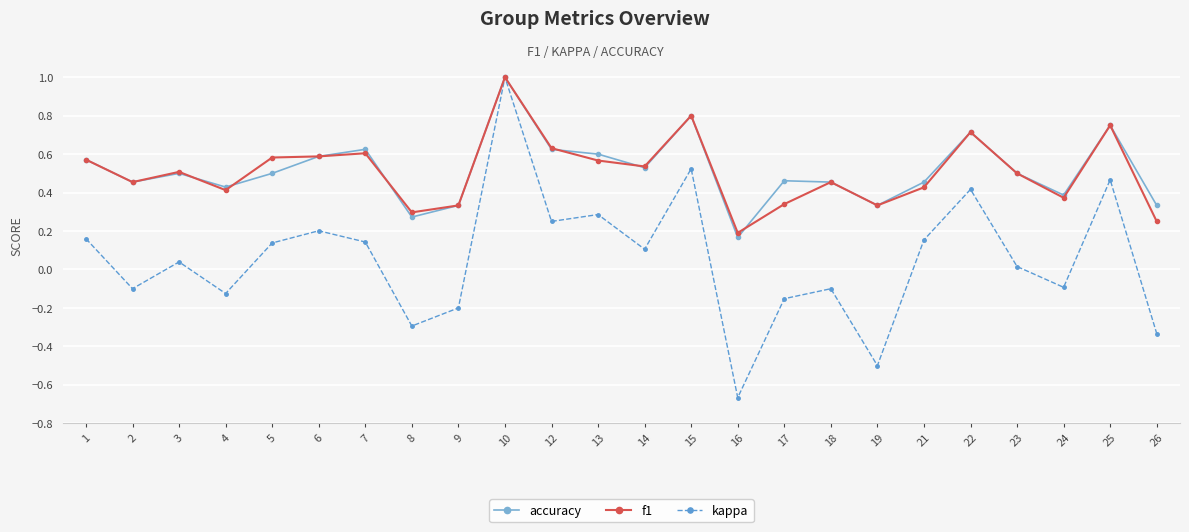

Which series ends up on top after the final intersection of accuracy and f1?

accuracy